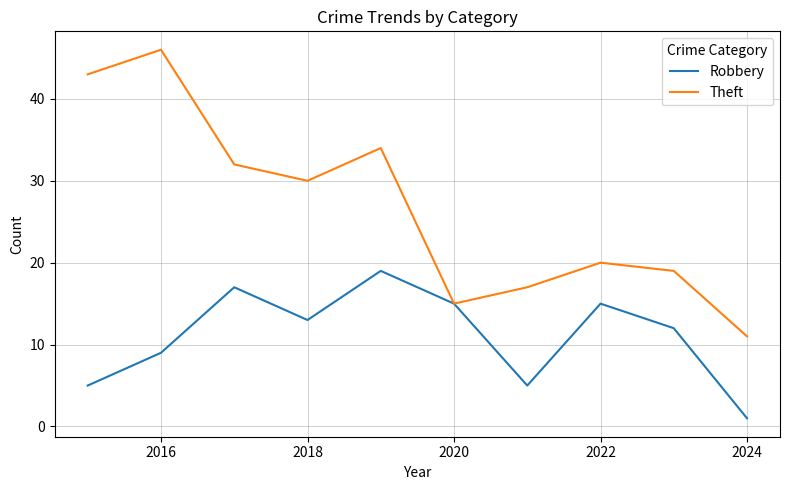

Which series has the largest total across all categories?

Theft